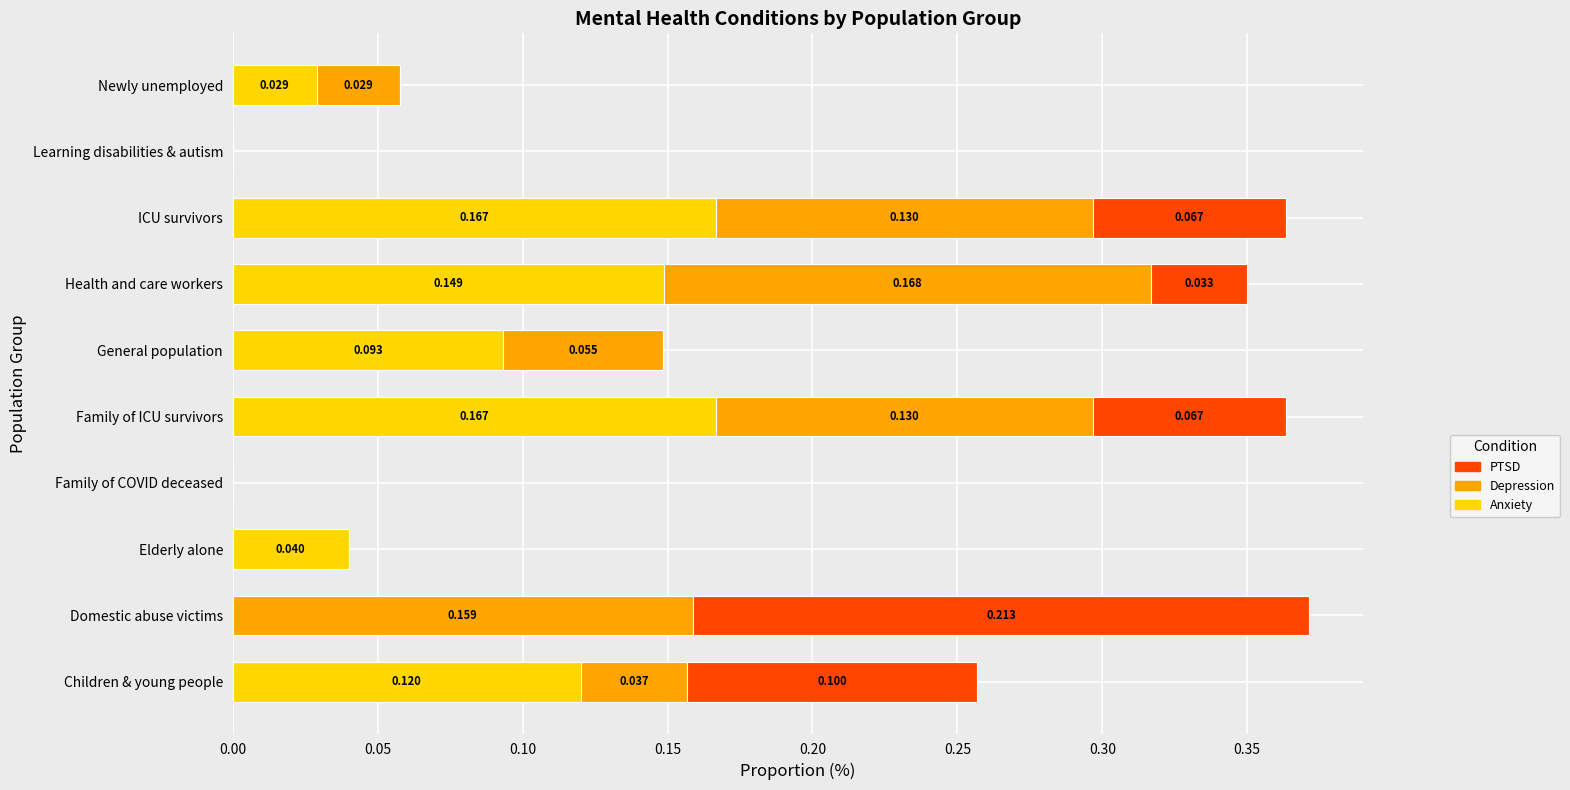

At which category is the sum across all series the highest?

Domestic abuse victims